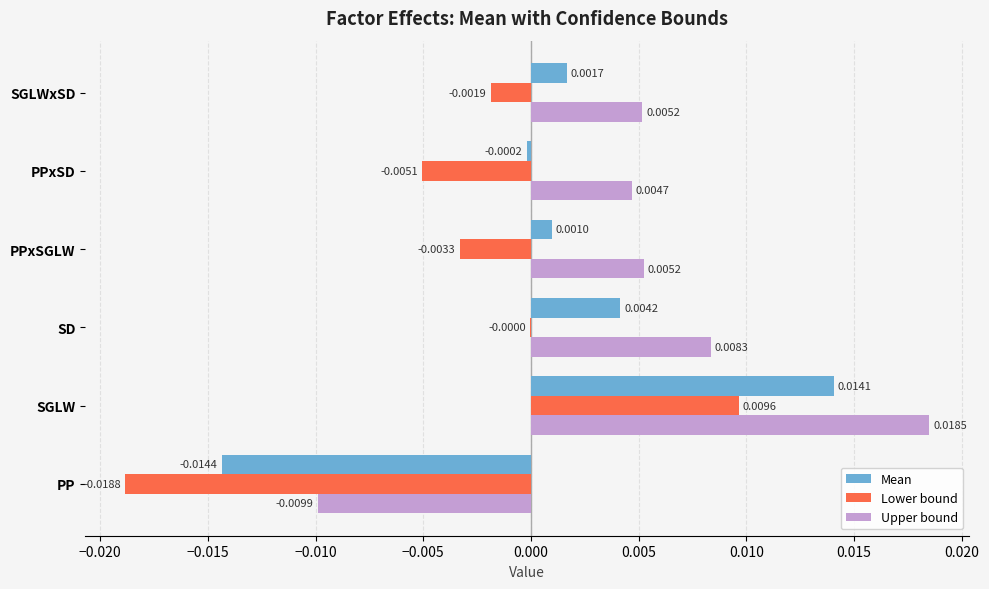

At which category does the chart reach its peak across all series?

SGLW